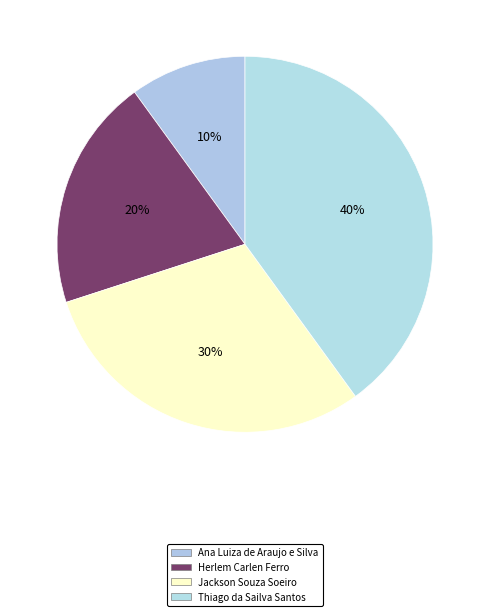

What percentage is the Ana Luiza de Araujo e Silva slice, to the nearest percent?

10%